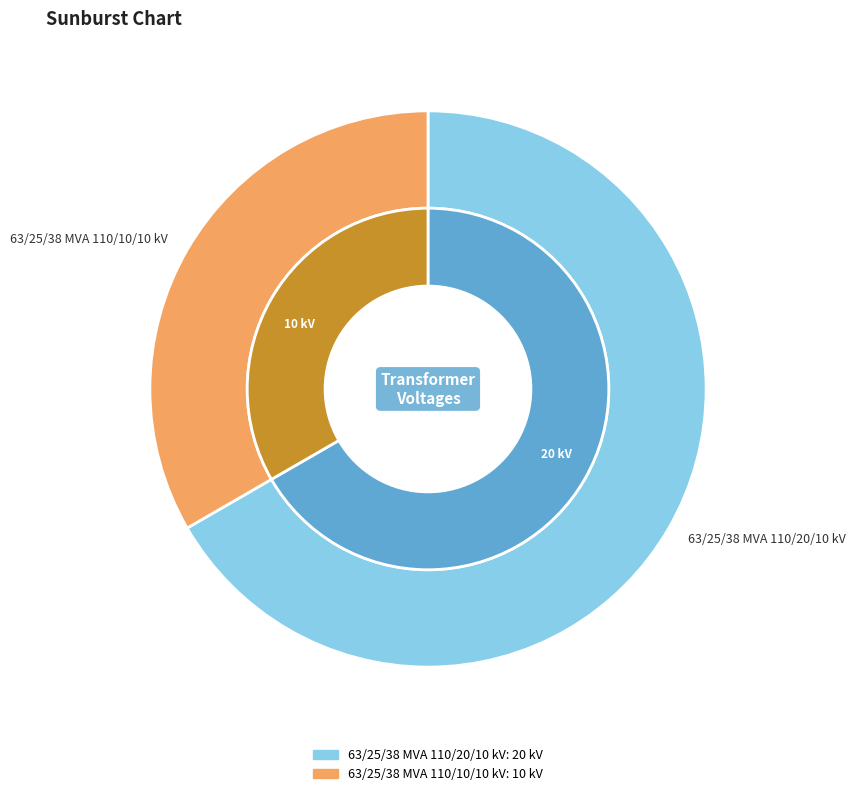

What is the smallest slice in the pie chart?

63/25/38 MVA 110/10/10 kV